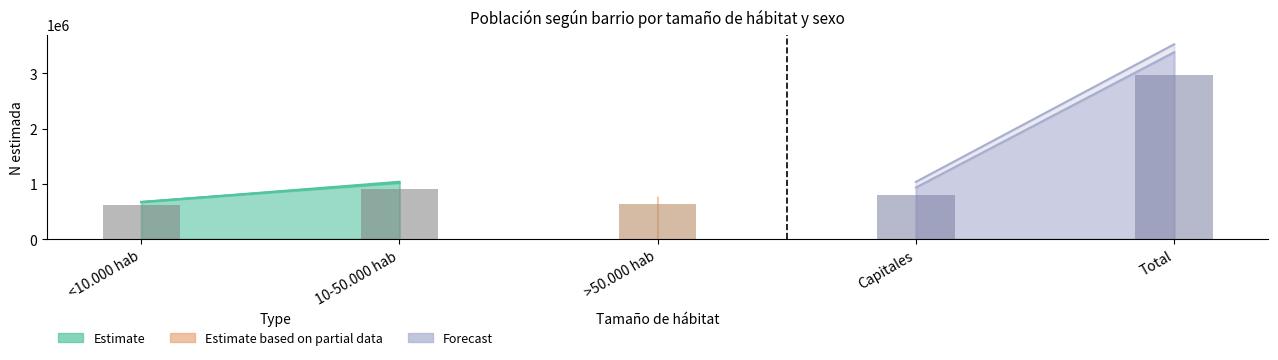

The value of Nada forecast at Total is 5087804. True or false?

False